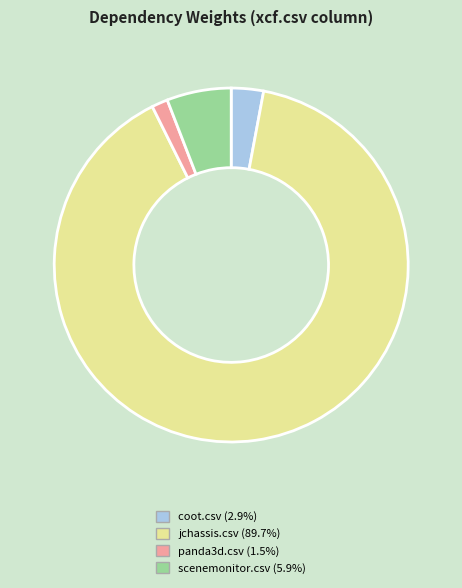

Is there a majority slice in this chart?

Yes